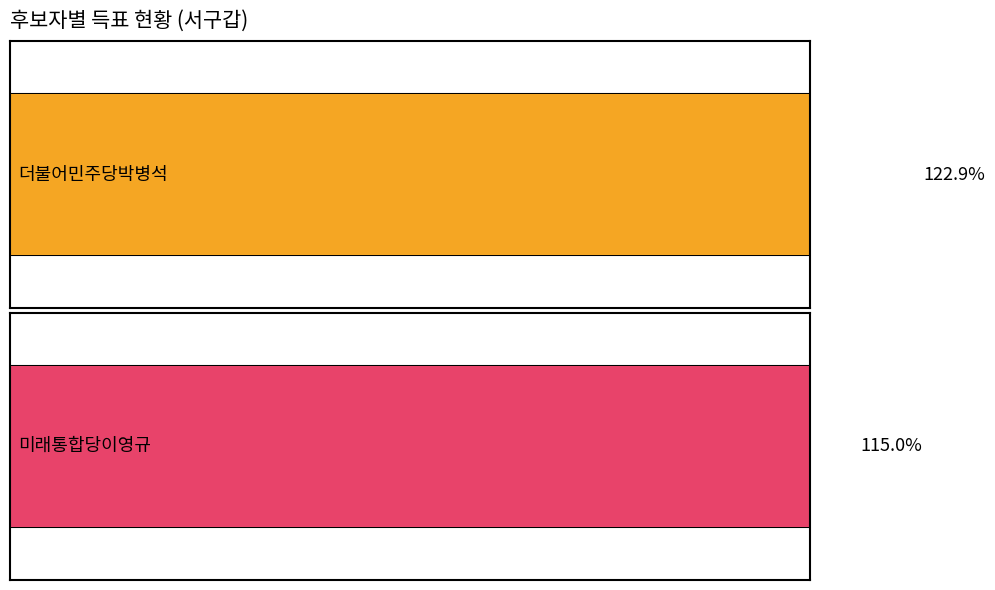

The 더불어민주당박병석 series shows 14412 at 가수원동. True or false?

False